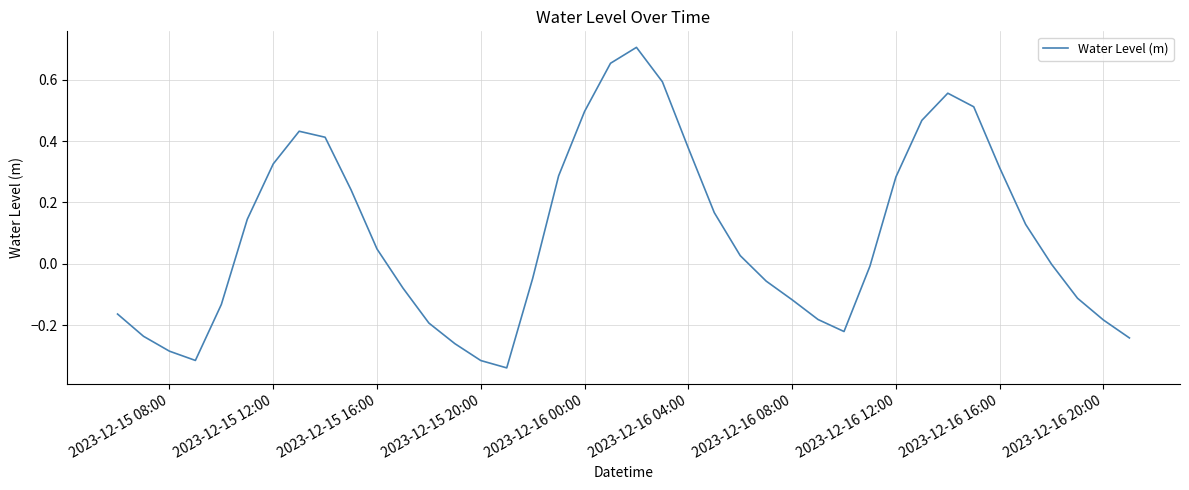

What is the difference between the maximum and minimum values?

1.0